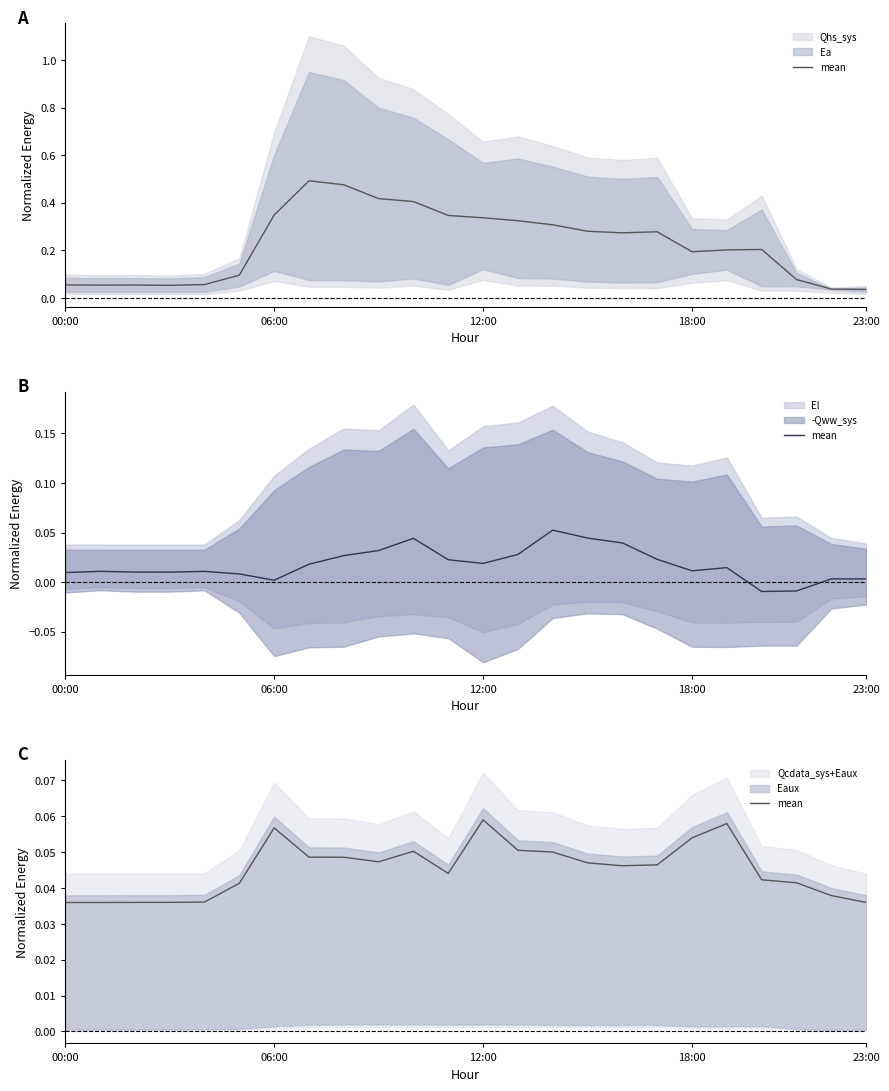

Which label corresponds to the smallest value in the chart?

00:00